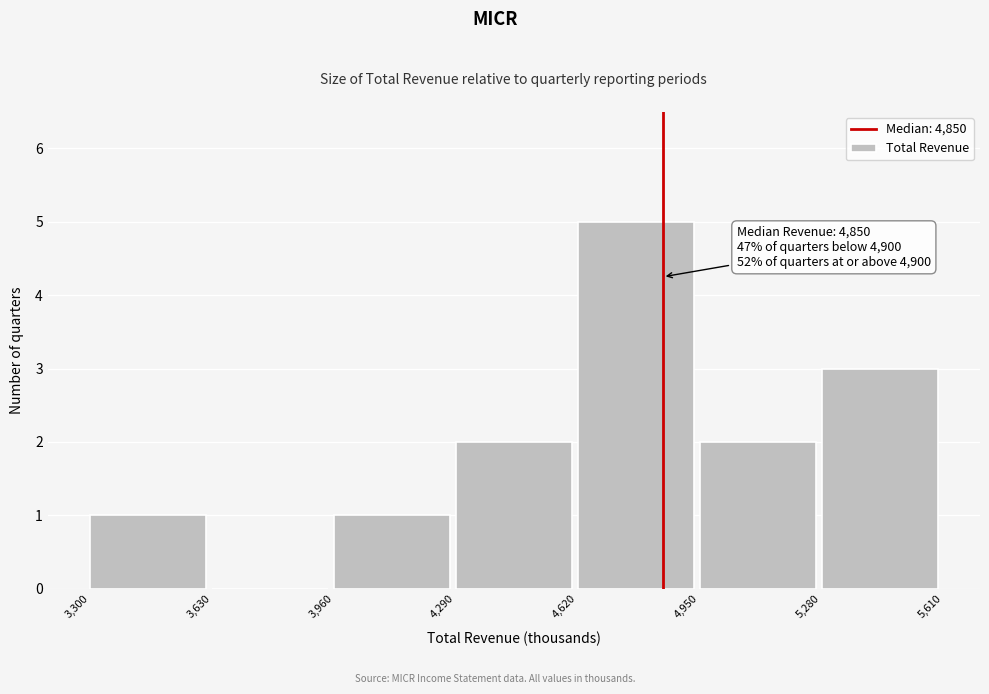

Which range on the x-axis has the tallest bar?

4,620 to 4,950